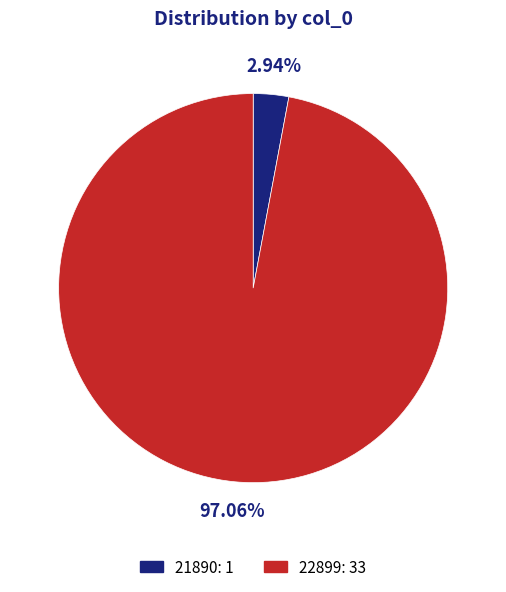

What is the ratio of the value at 22899 to the value at 21890?

33.0